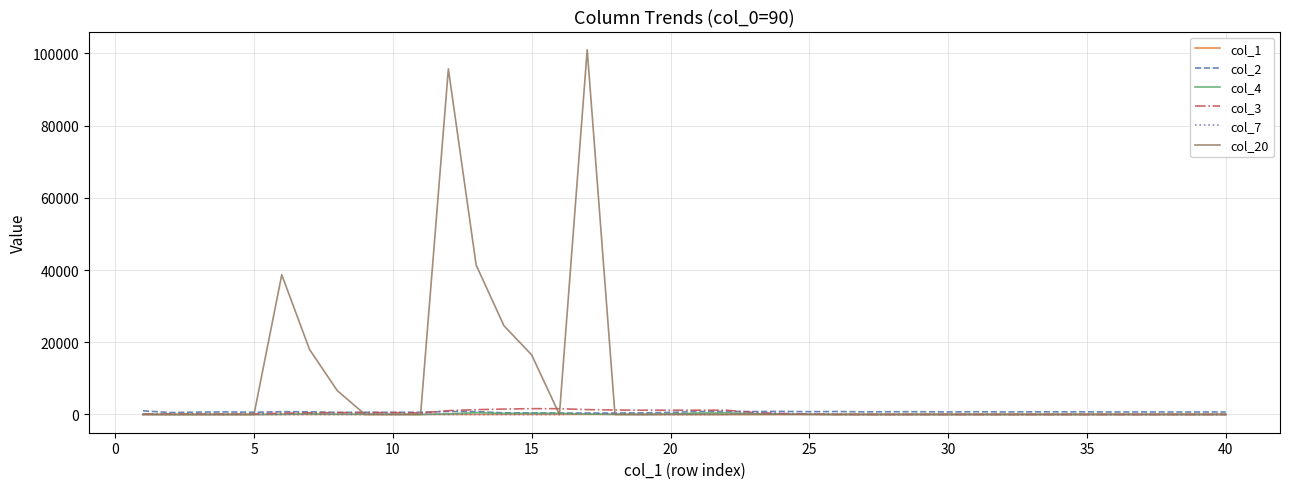

Which series has the largest total across all categories?

col_20